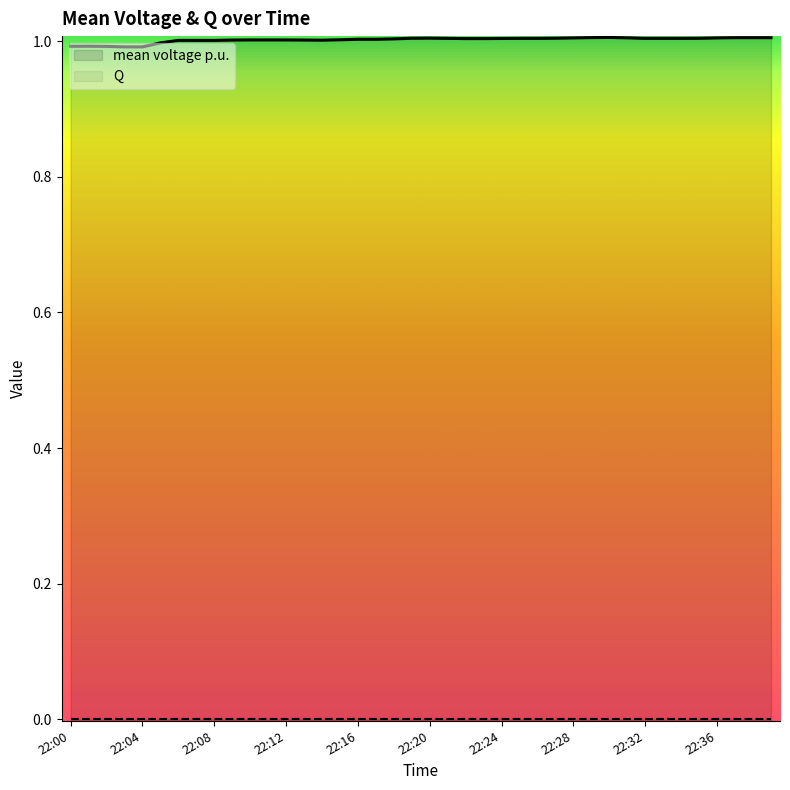

Which series has the largest total across all categories?

mean voltage p.u.